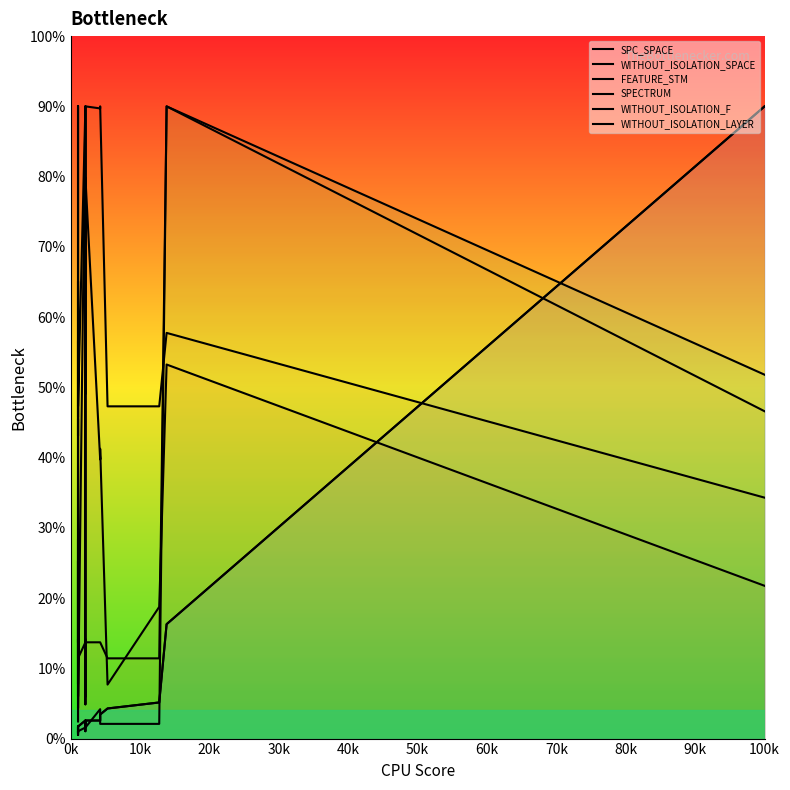

What is the average value of the SPC_SPACE series?

26.9